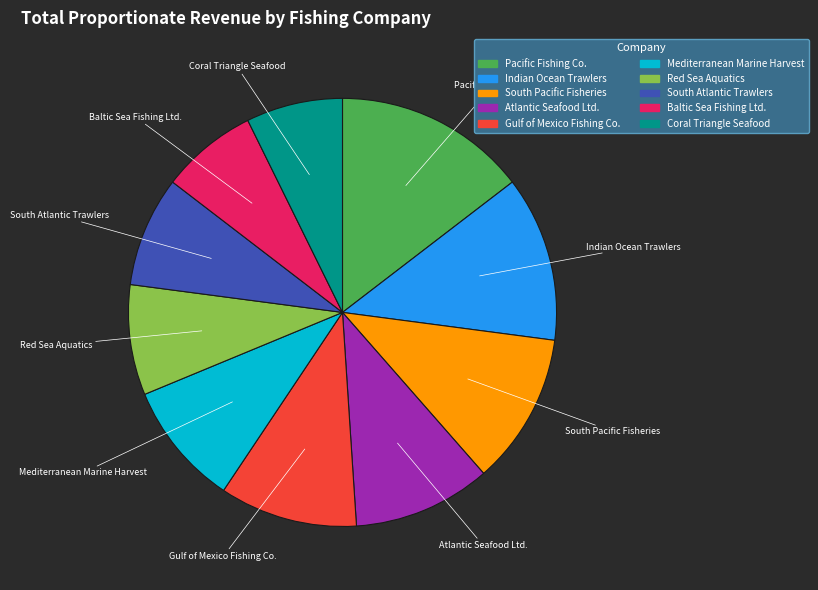

Which category has the biggest portion of the pie?

Pacific Fishing Co.